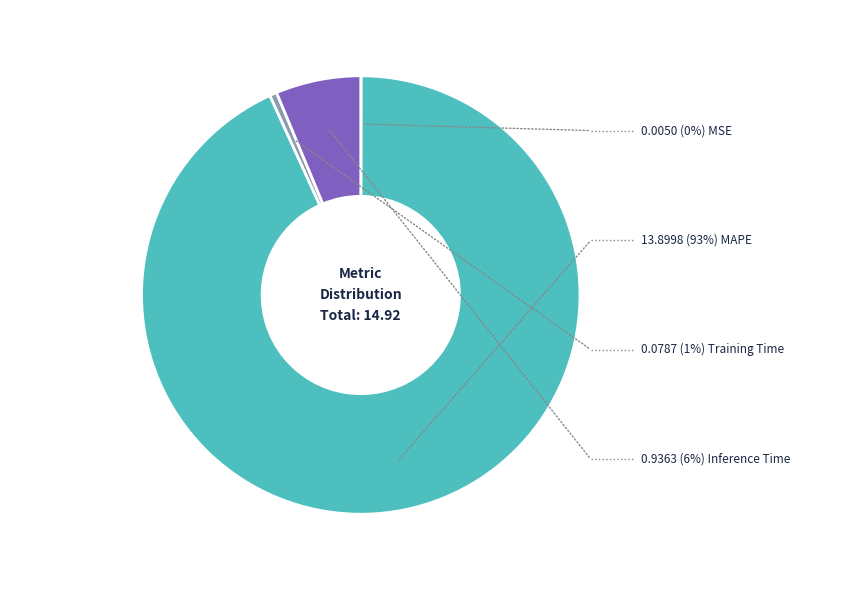

True or false: SMAPE accounts for 1% of the total.

False